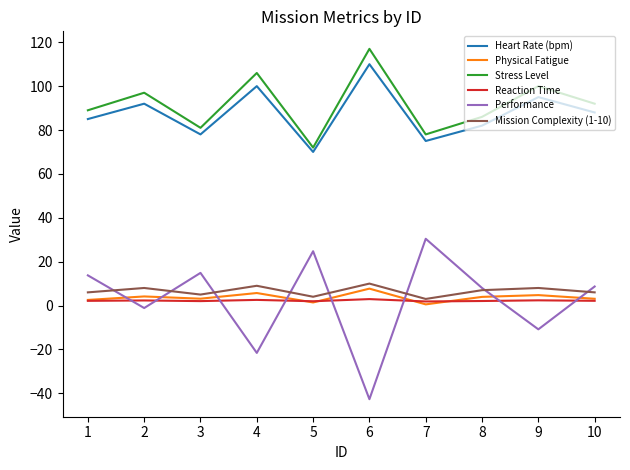

True or false: Heart Rate (bpm) and Performance intersect in this chart.

False